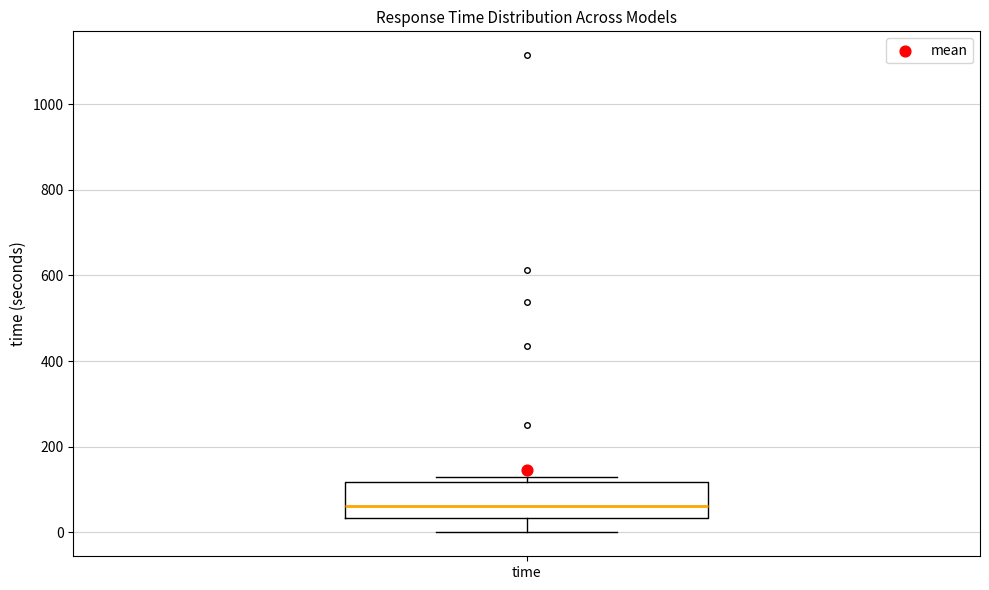

Where is the upper edge of the box for time on the y-axis? The values are not printed on the chart, so give them approximately, as read against the axis.

120